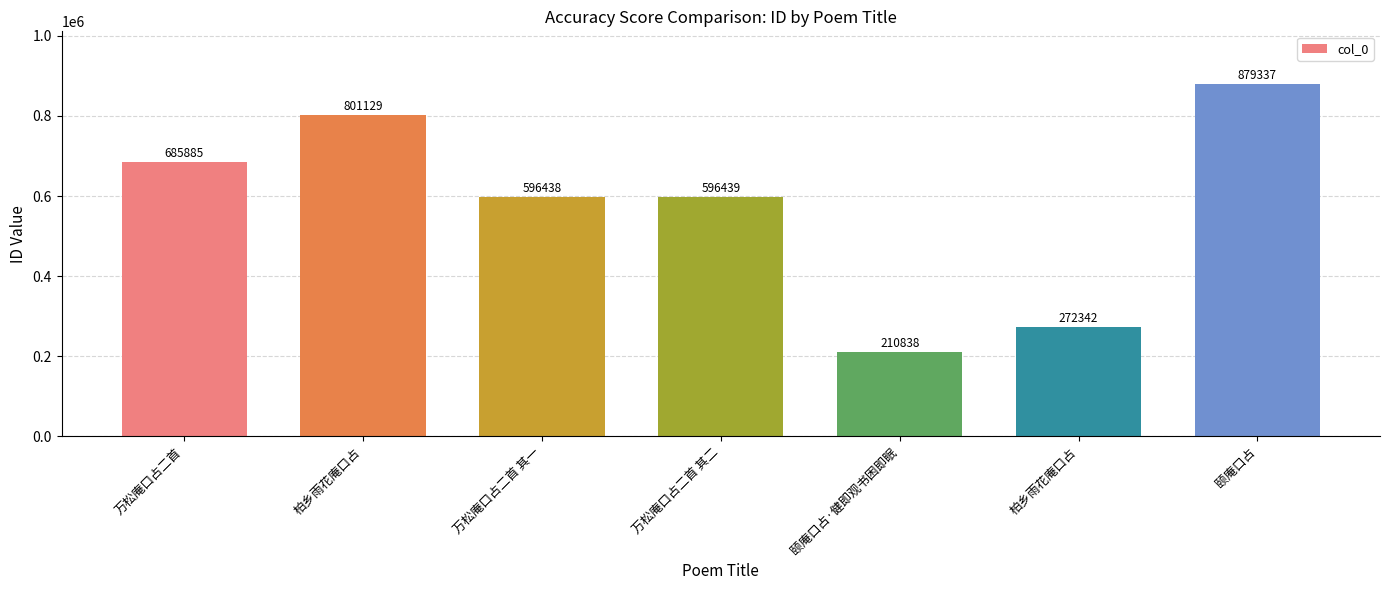

Read the value at 颐庵口占·健即观书困即眠.

210838